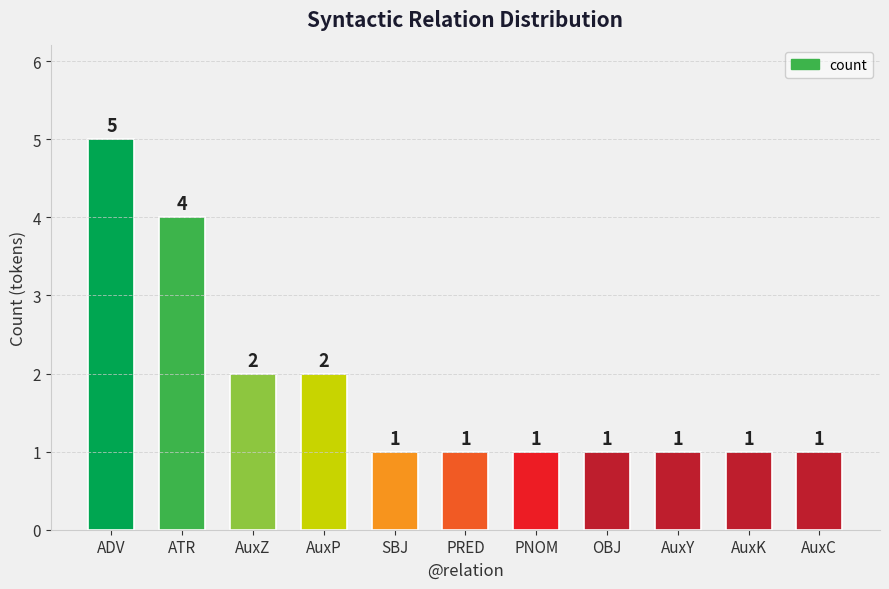

Count the number of data series in this chart.

1